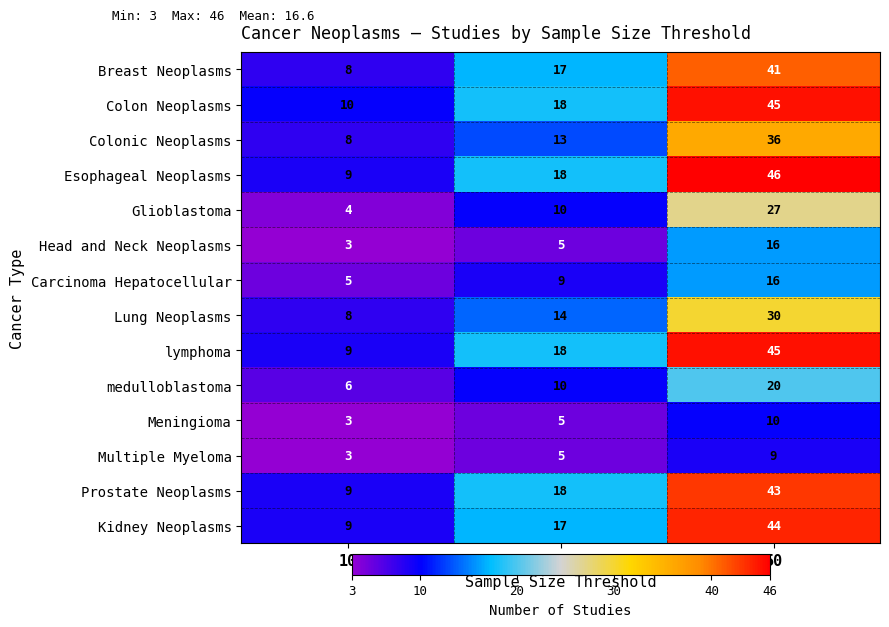

Which series changed the most between 10 and 50?

Esophageal Neoplasms